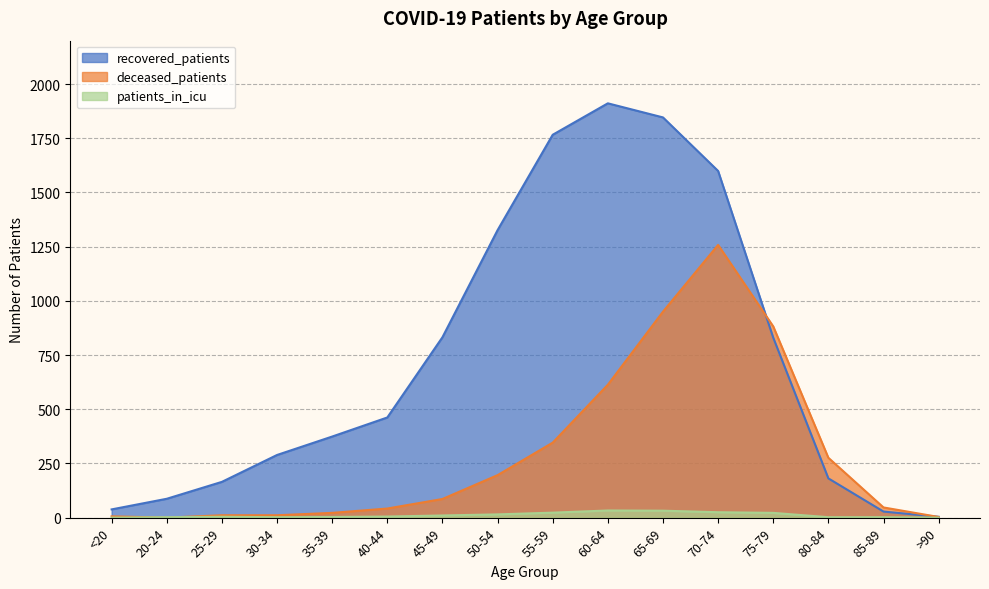

Where is recovered_patients nearest to the value 957?

45-49